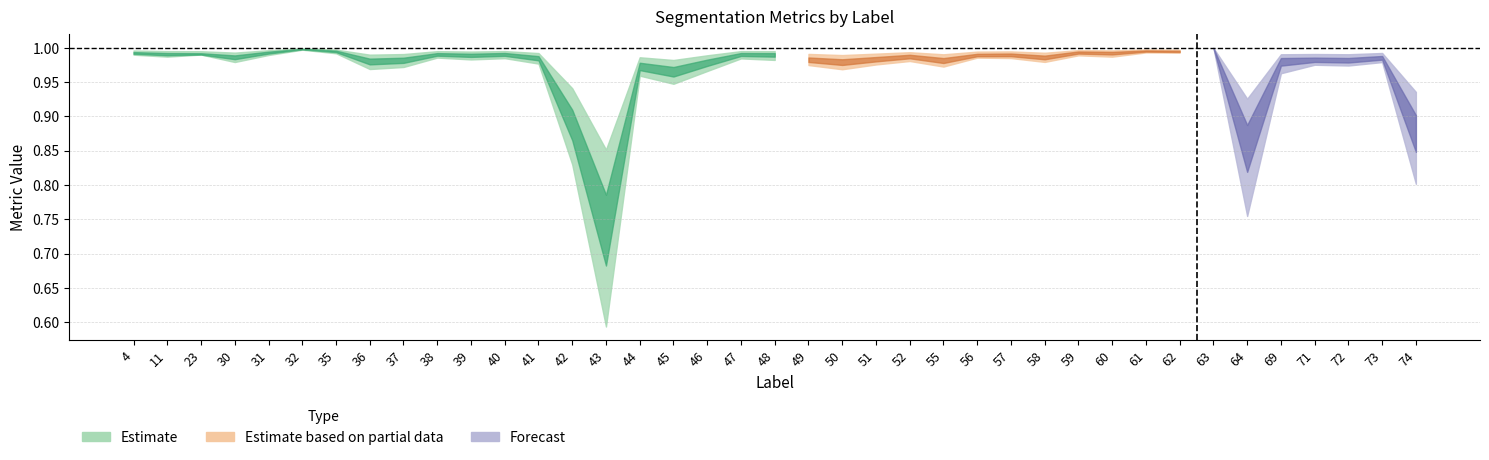

Count the number of categories in the chart.

39